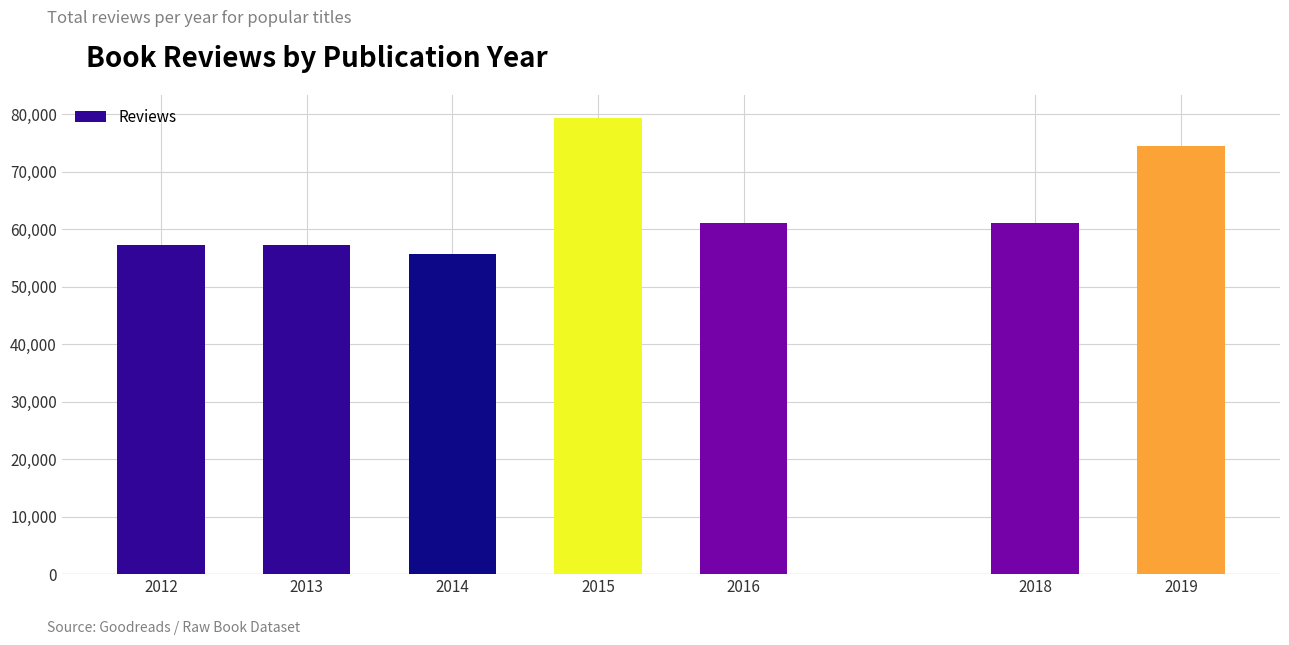

What is the value of the 2nd bar from the left?

57271